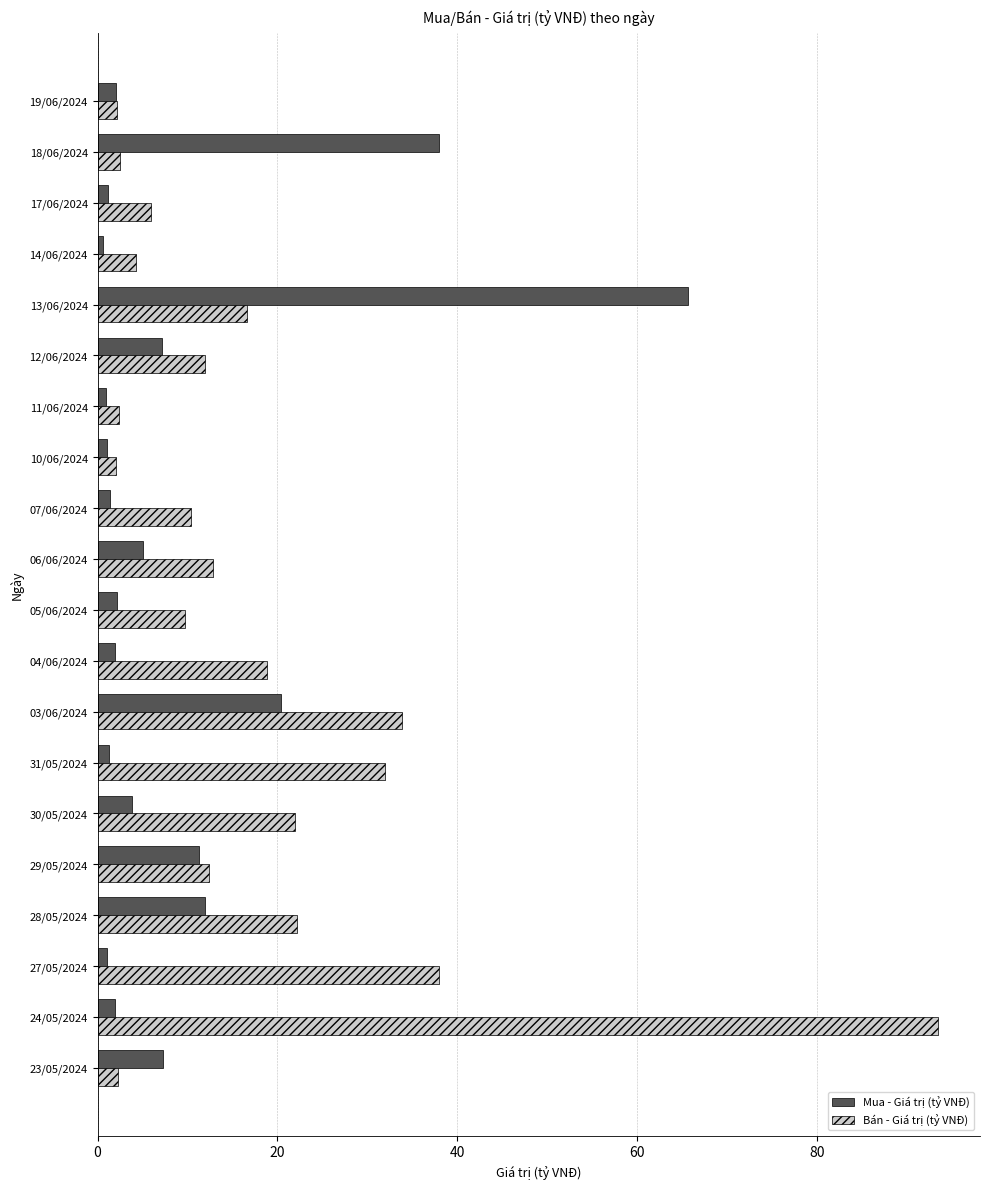

Count the number of data series in this chart.

2